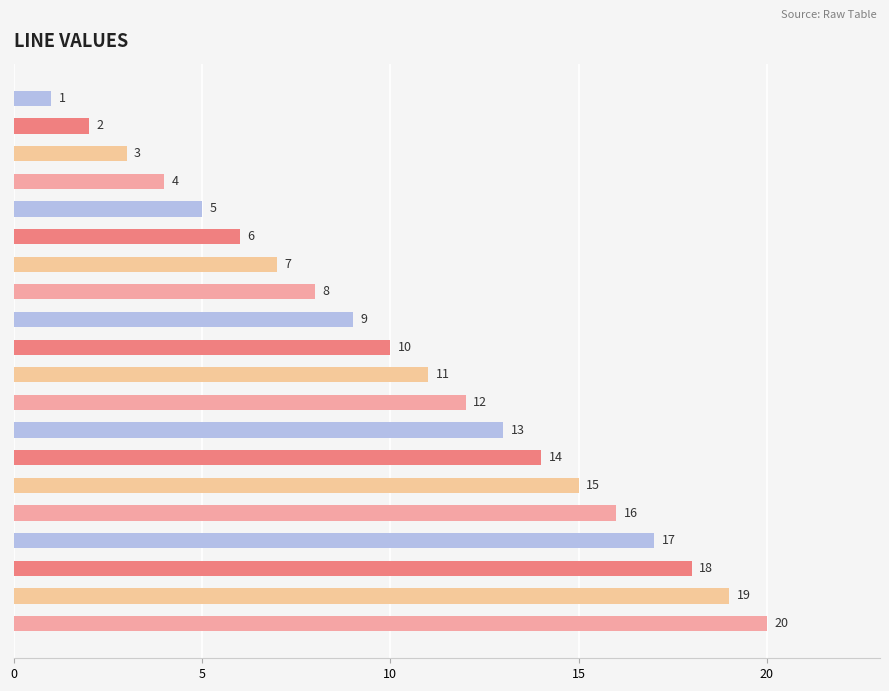

What is the change in value from Line 5 to Line 10?

+5